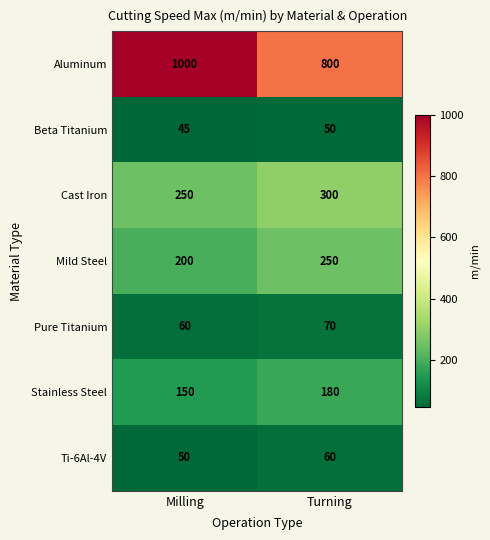

True or false: Cast Iron has a value of 405 at Turning.

False